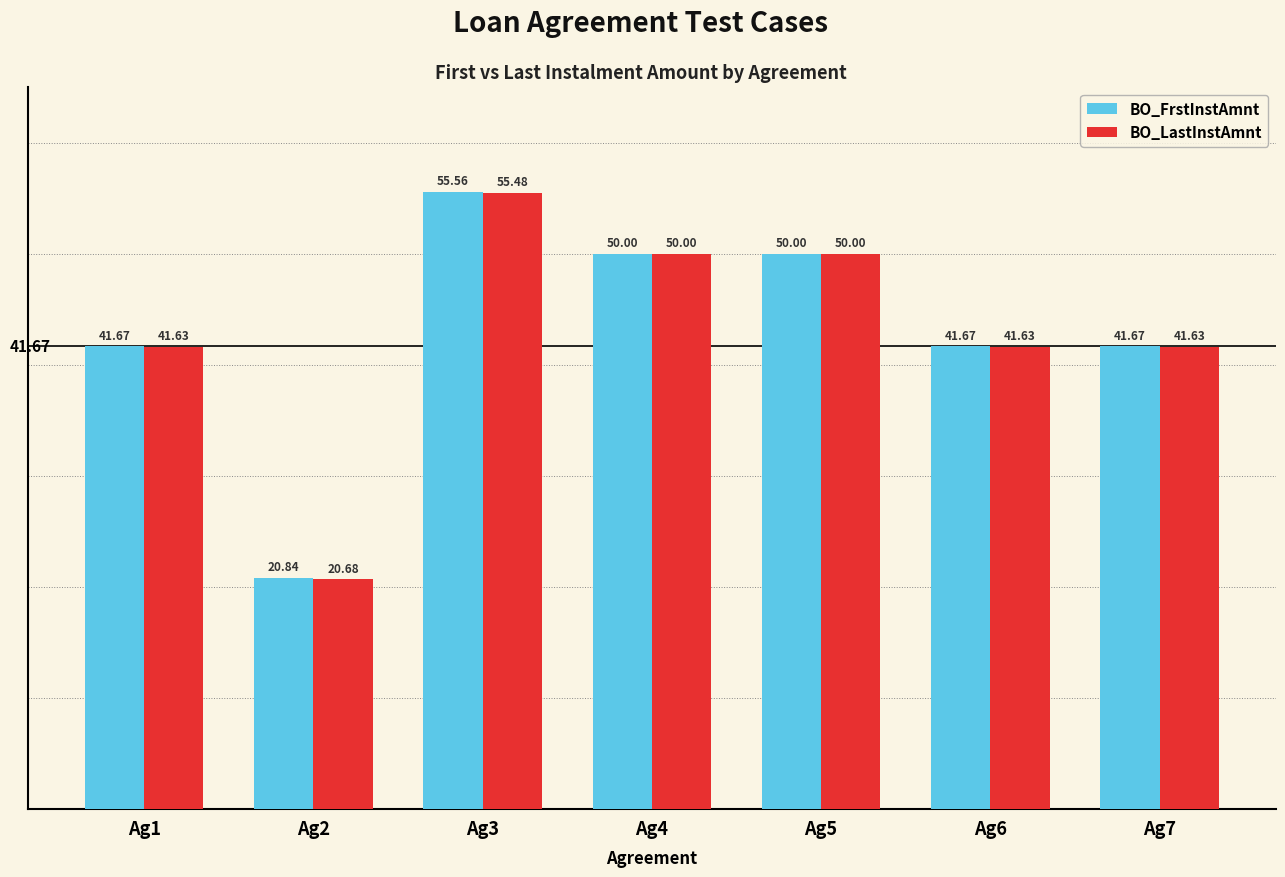

The BO_FrstInstAmnt series shows 41.7 at Ag1. True or false?

True